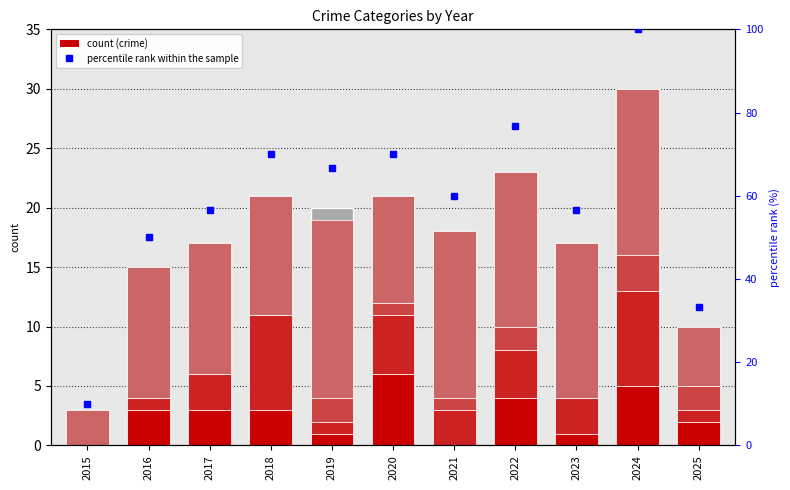

List the labels in order of percentile rank value, largest first.

2024, 2022, 2018, 2020, 2019, 2021, 2017, 2023, 2016, 2025, 2015